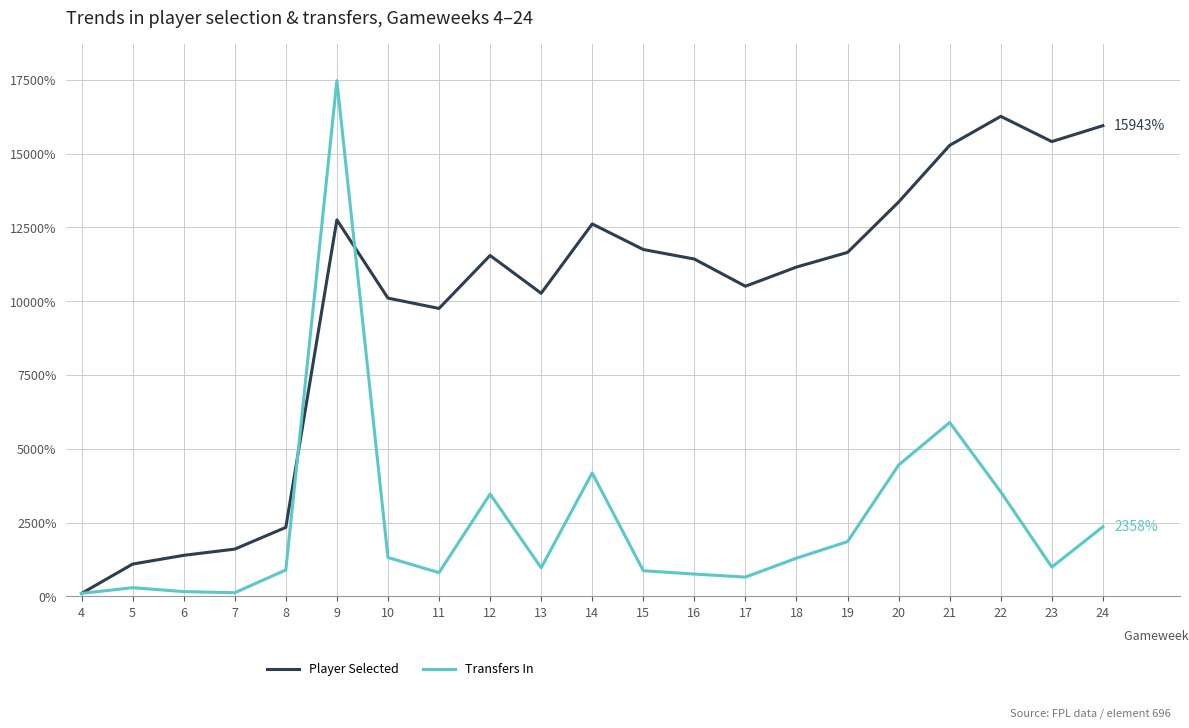

Rank the series by their average value, from lowest to highest.

Transfers In, Player Selected